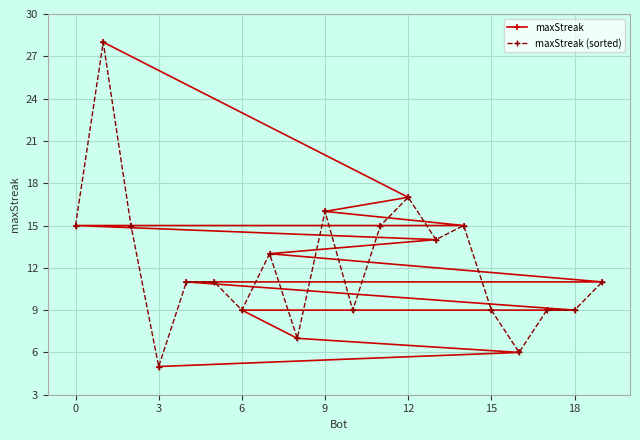

True or false: maxStreak (sorted) has a value of 2 at 16.

False